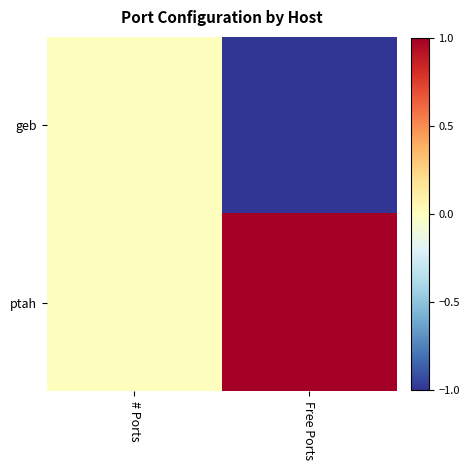

Which series has the largest total across all categories?

ptah